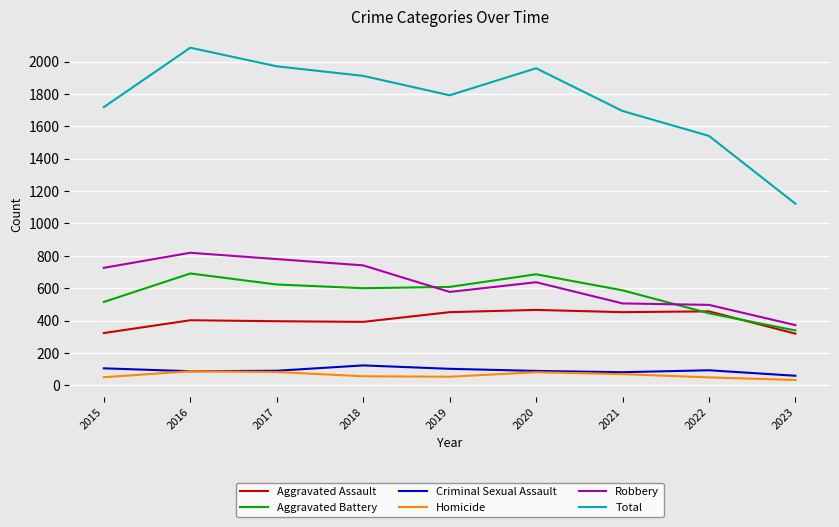

Which category has the highest value in the Total series?

2016